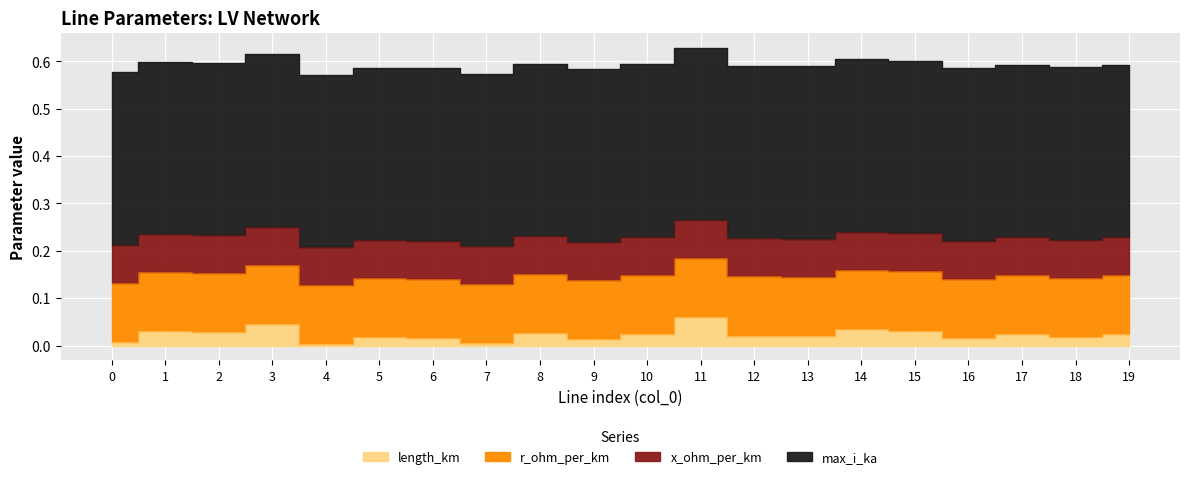

Between 16 and 12, which is larger?

12